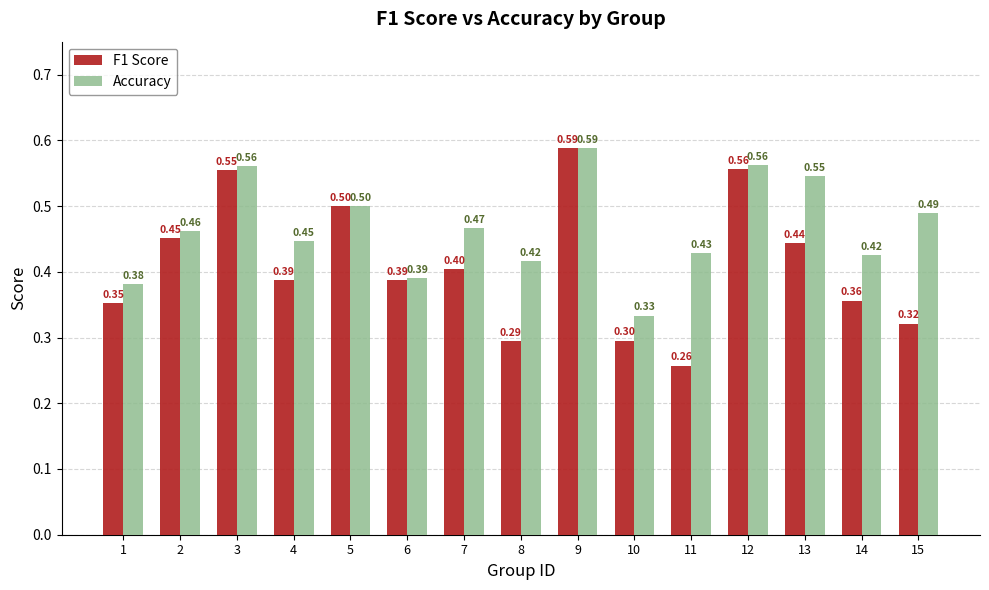

Is the value of Accuracy at 7 greater than the value of F1 Score at 7?

Yes